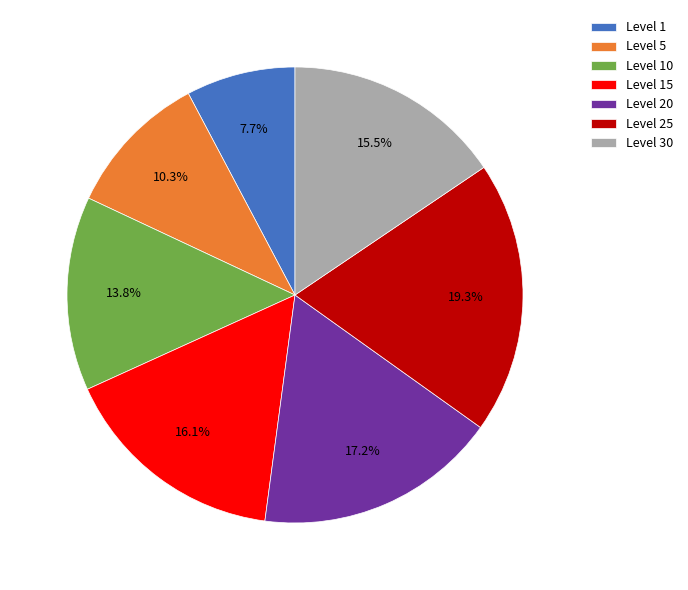

Approximately how many times larger is the value at Level 30 compared to Level 25?

0.8